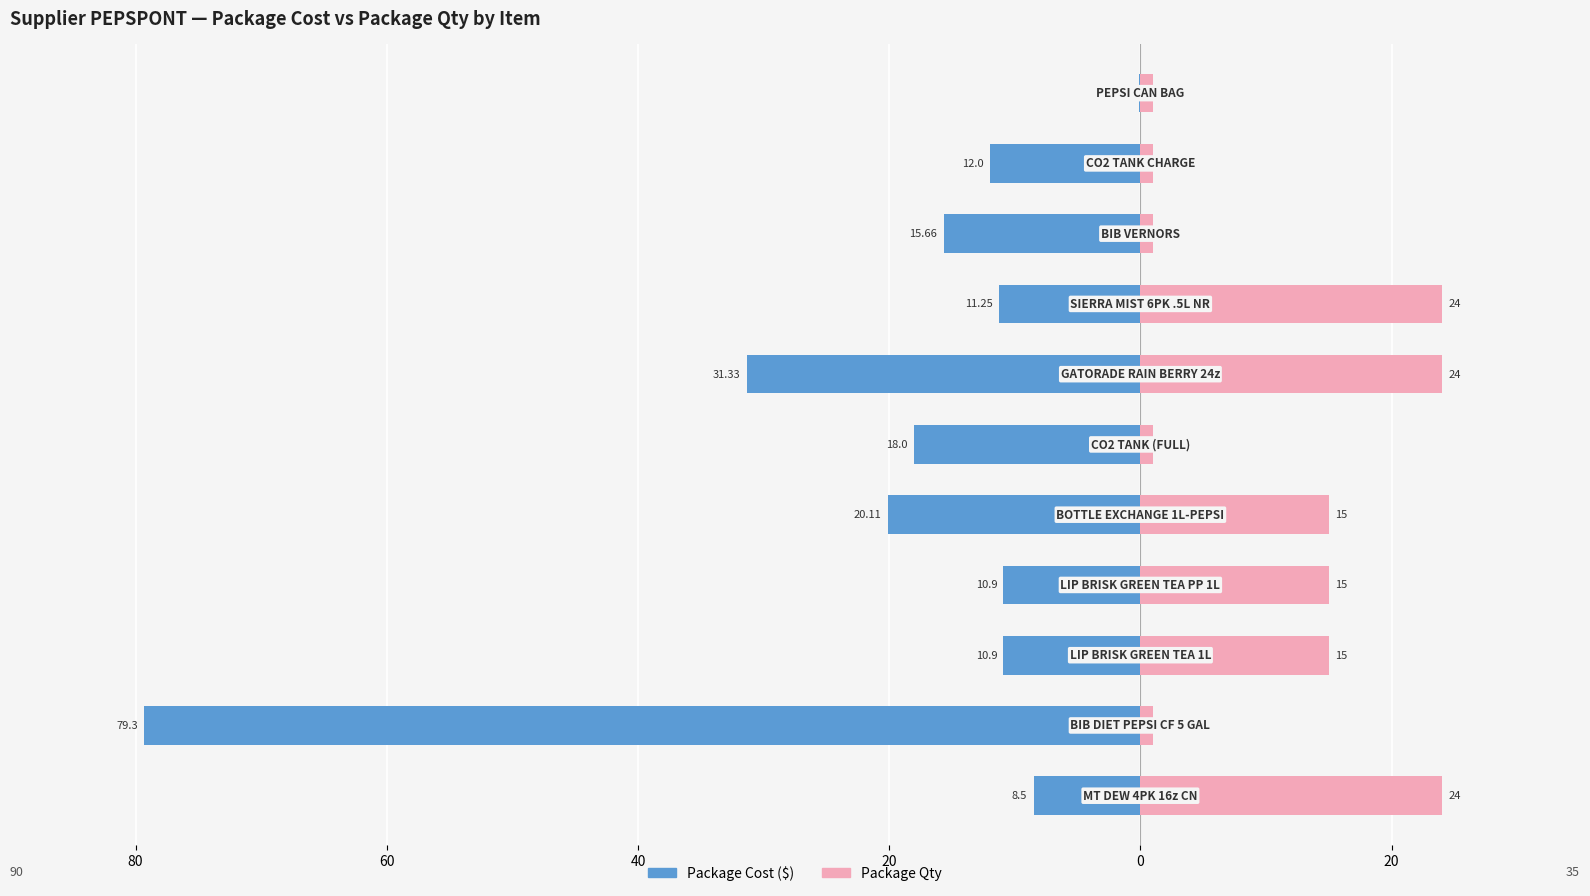

The Package Qty series shows 42.8 at 20. True or false?

False